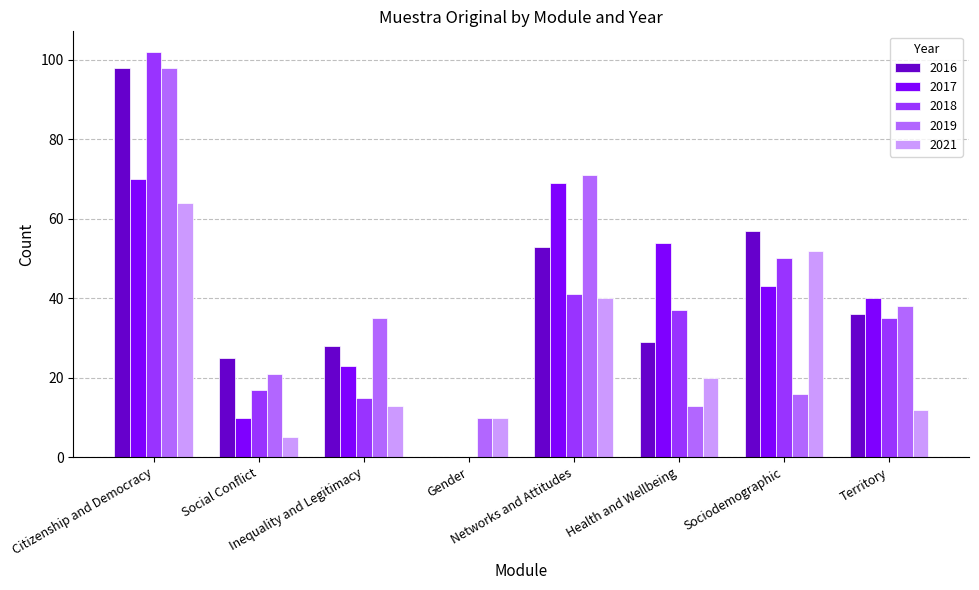

How many series are shown in this chart?

5